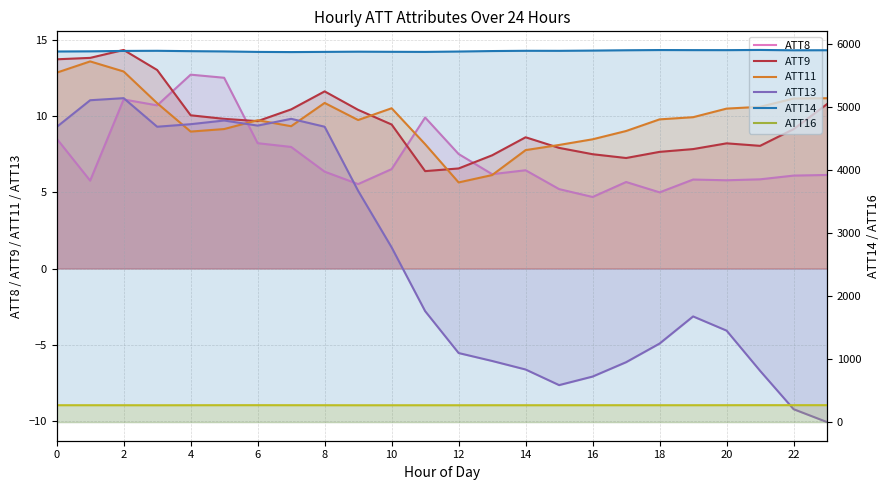

How many data points in ATT11 are less than 9?

6